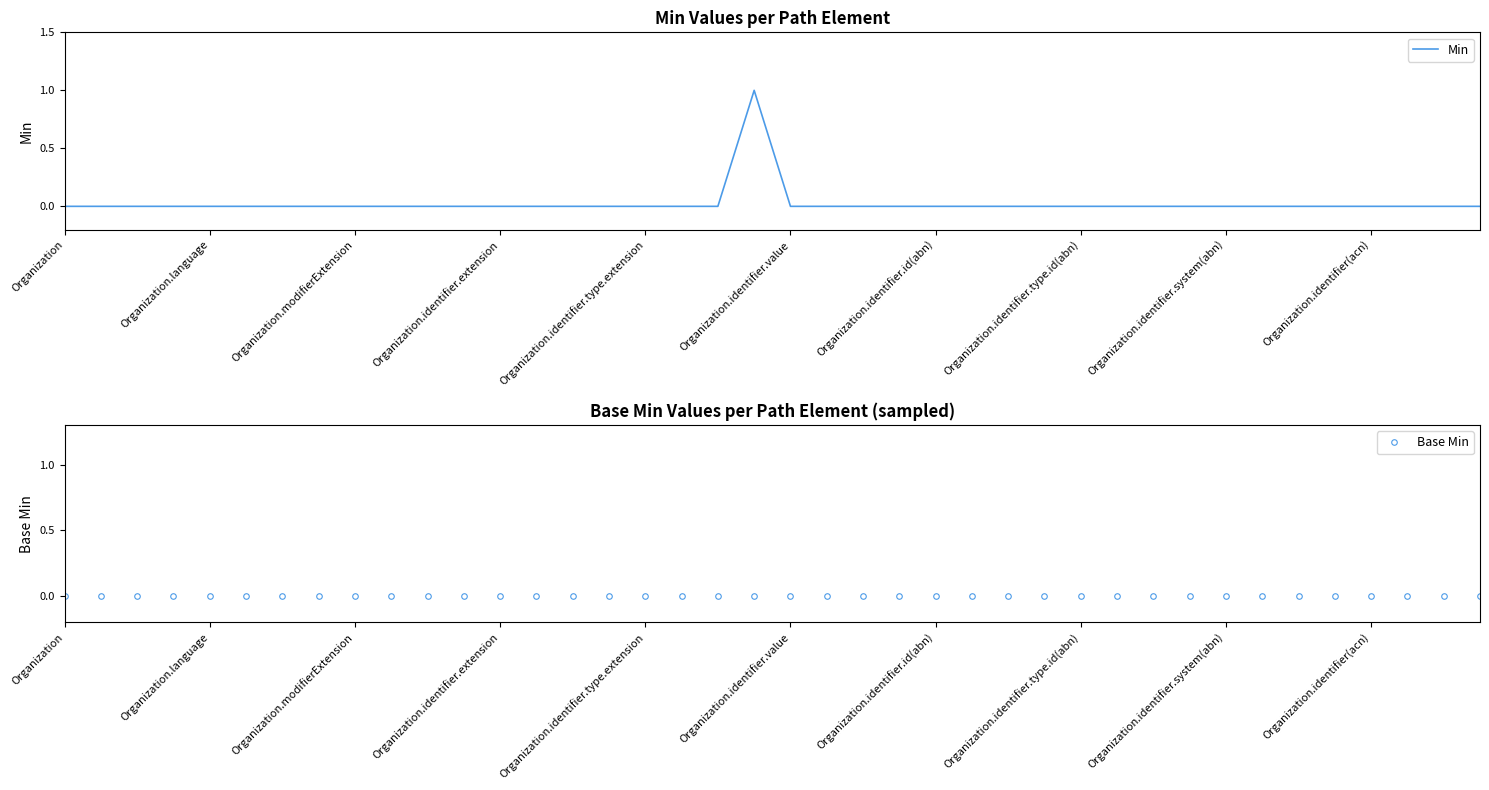

Is it true that Min equals 1 at Organization.identifier.id(abn)?

False